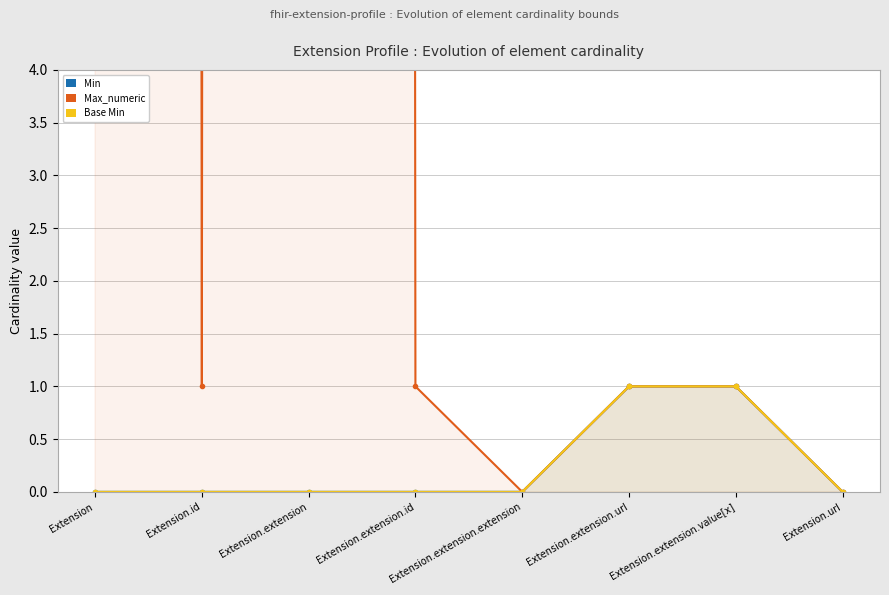

True or false: Max_numeric and Base Min cross at least once.

False